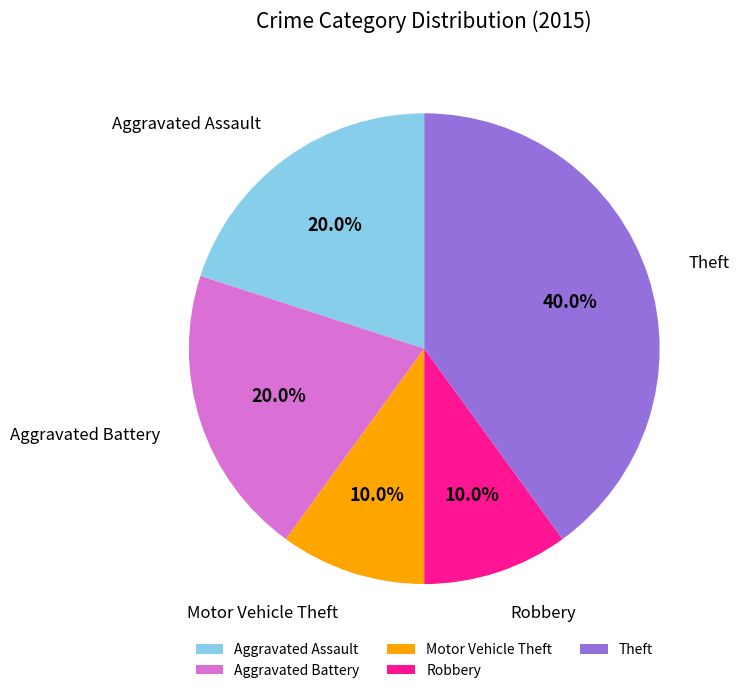

Does any single category account for the majority?

No